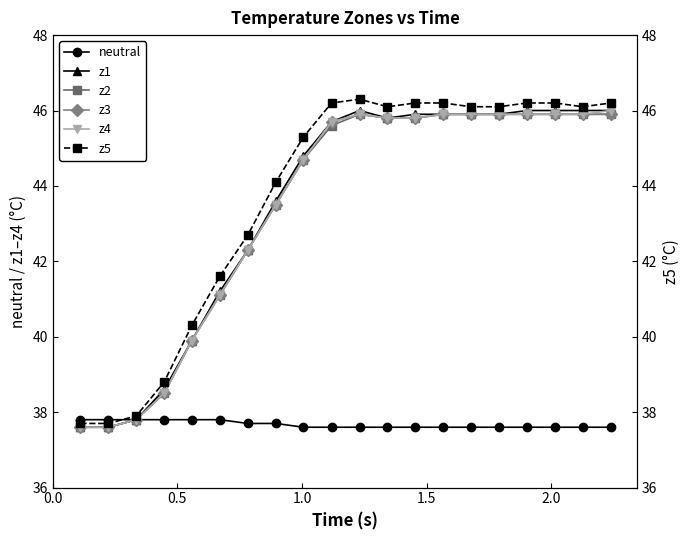

What are all the series names shown in the legend?

neutral, z1, z2, z3, z4, z5